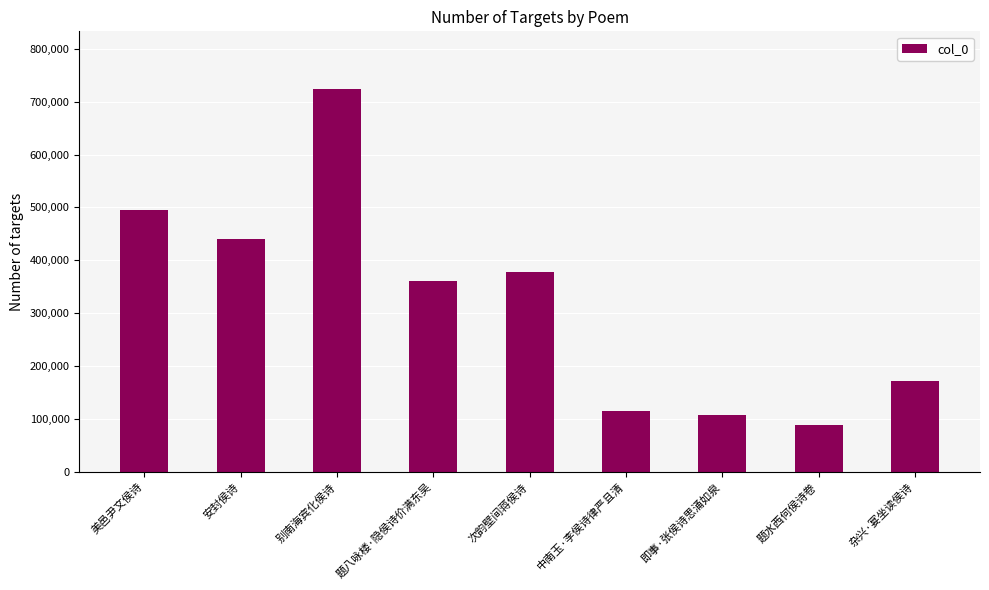

What is the label of the 9th bar from the right?

美邑尹文侯诗